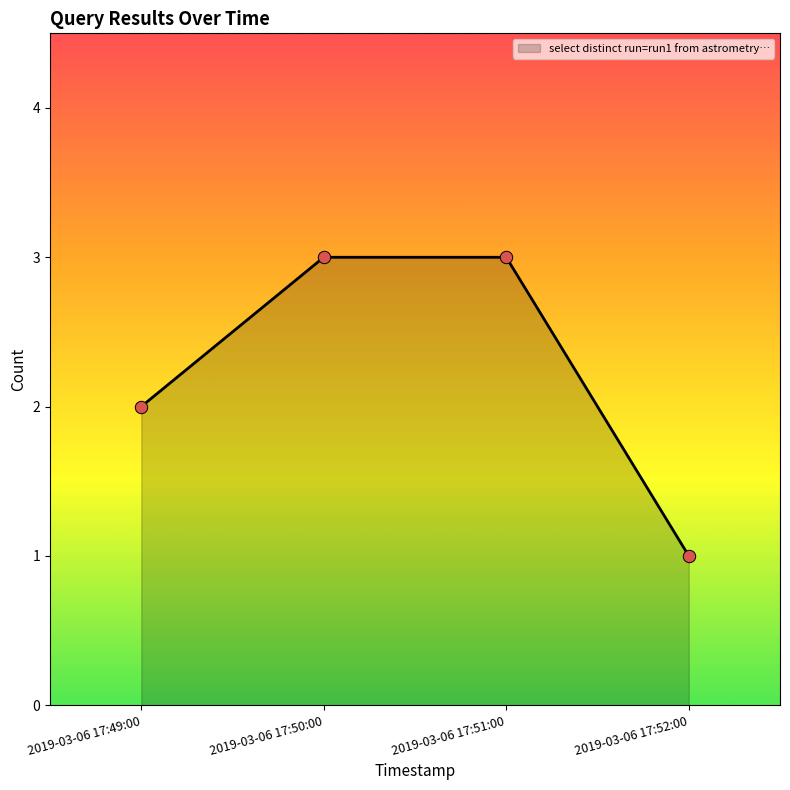

What is the change in value from 2019-03-06 17:49:00 to 2019-03-06 17:52:00?

-1